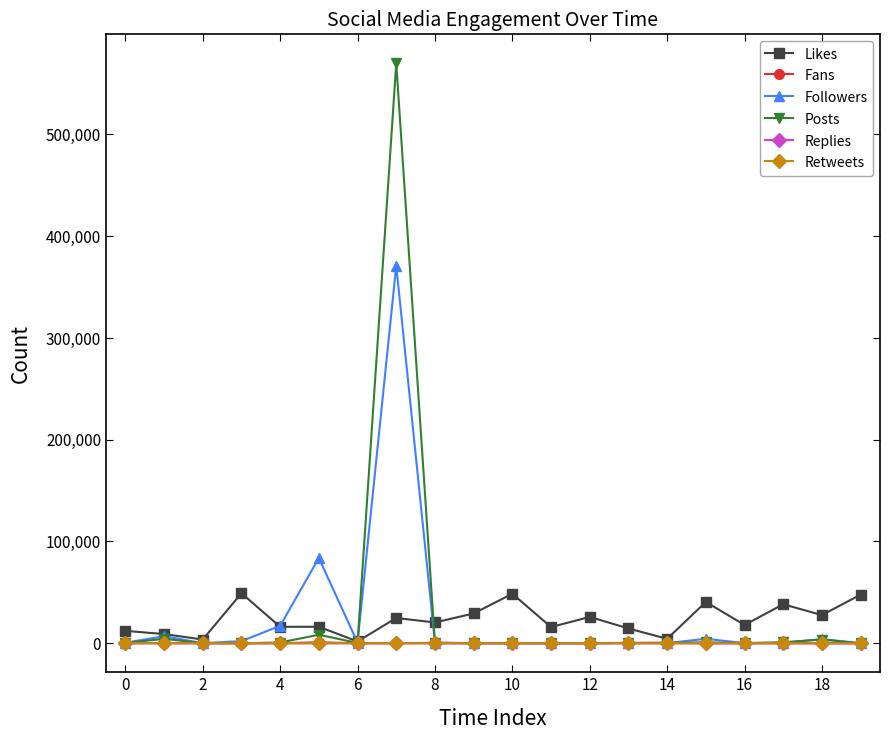

Which series has the largest range (max minus min)?

Posts